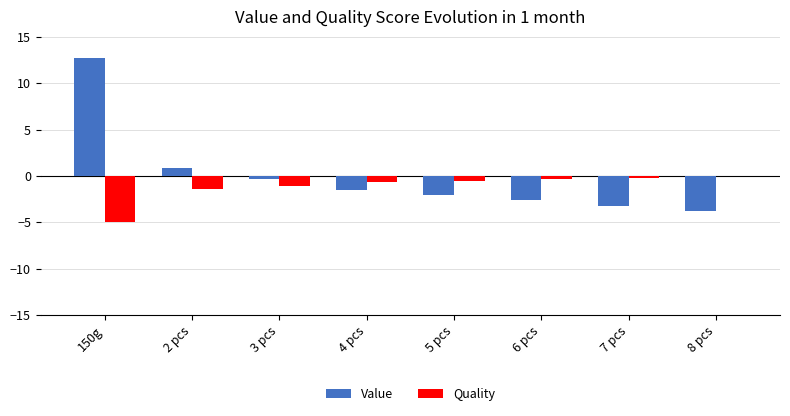

Does the chart contain stacked bars?

No